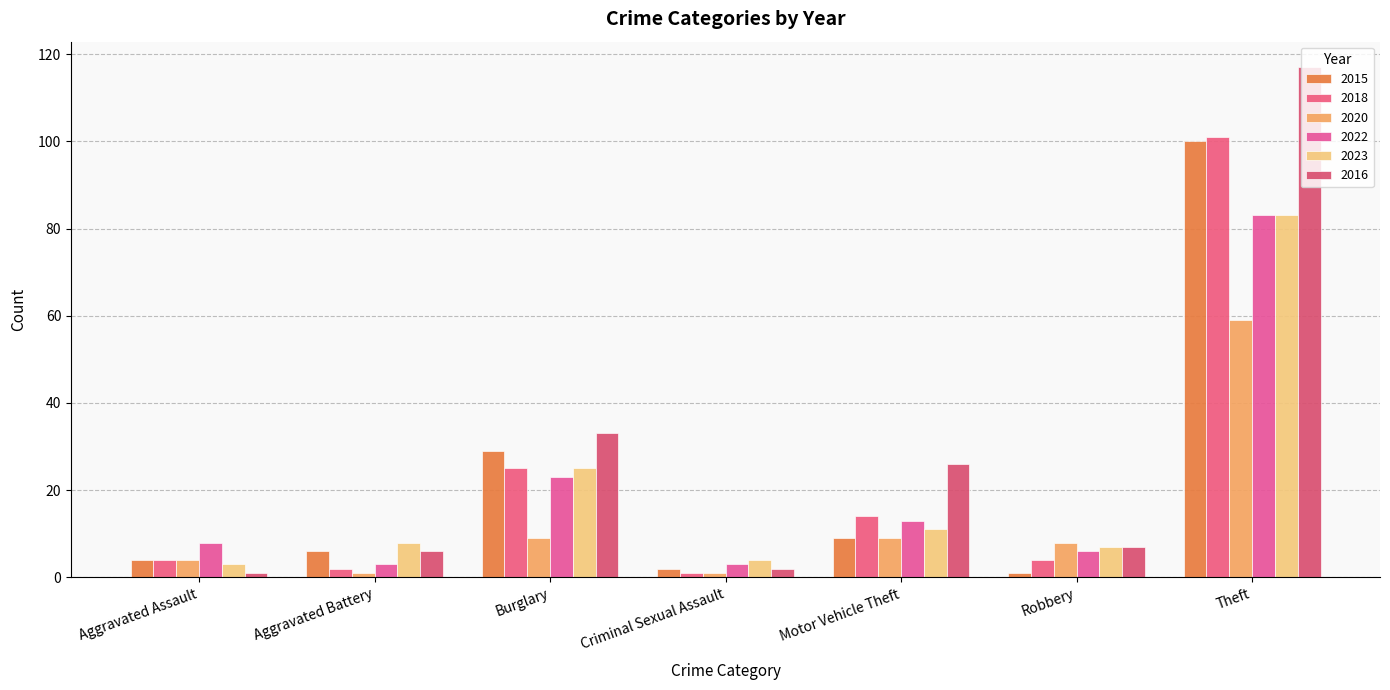

Reading left to right, list all the values displayed in this chart.

2015: 4	6	29	2	9	1	100
2018: 4	2	25	1	14	4	101
2020: 4	1	9	1	9	8	59
2022: 8	3	23	3	13	6	83
2023: 3	8	25	4	11	7	83
2016: 1	6	33	2	26	7	117